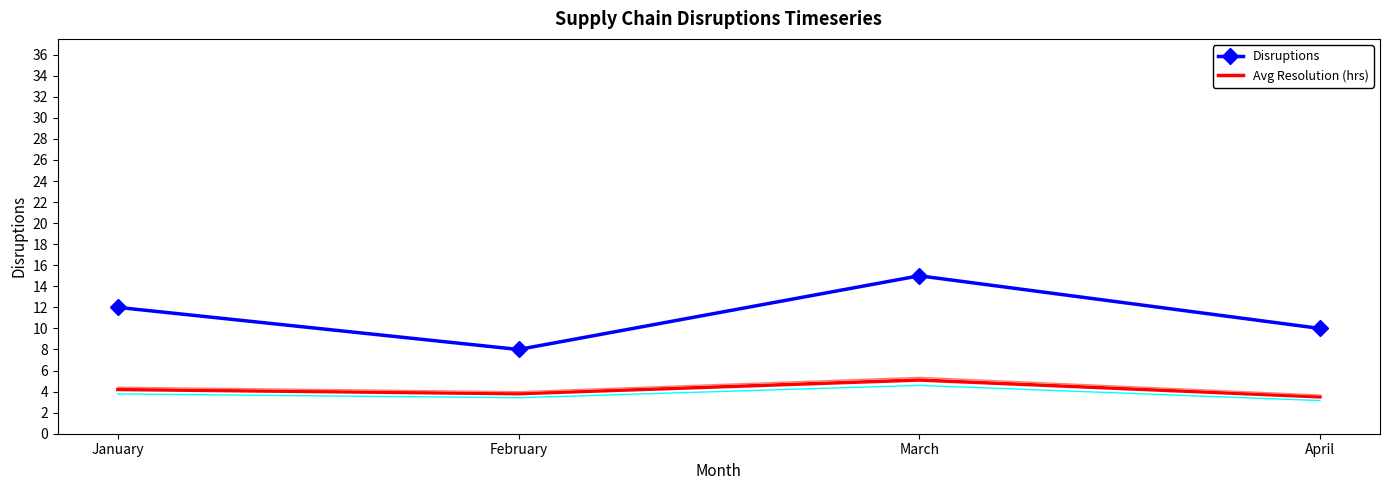

How many series are shown in this chart?

2